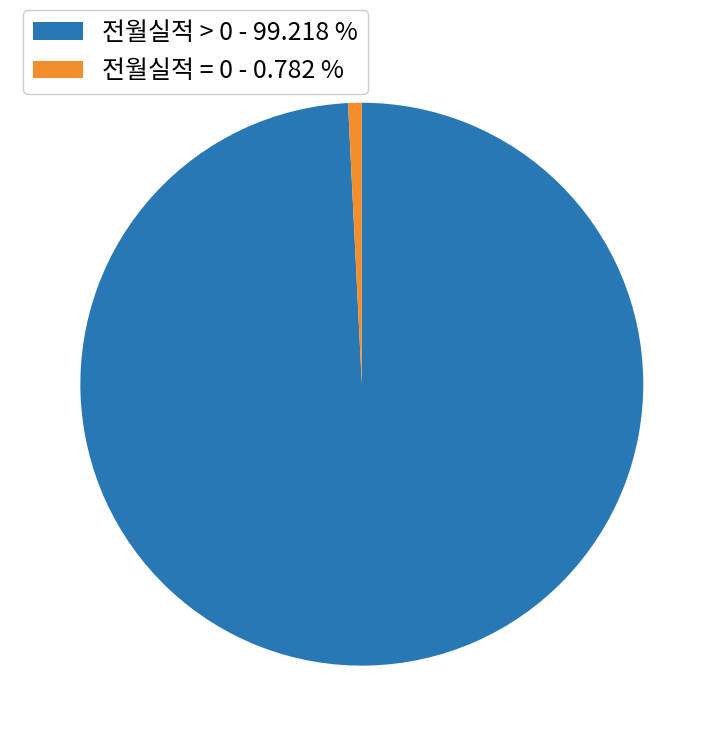

Combined, do 전월실적 = 0 - 0.782 % and 전월실적 > 0 - 99.218 % account for over 50%?

Yes